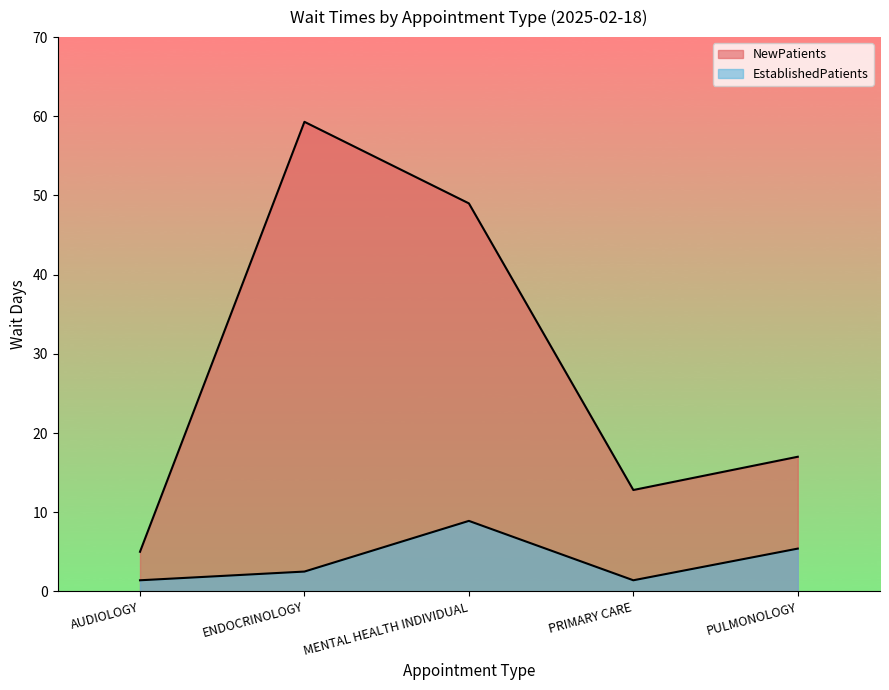

Between AUDIOLOGY and PRIMARY CARE, which series saw the biggest shift?

NewPatients